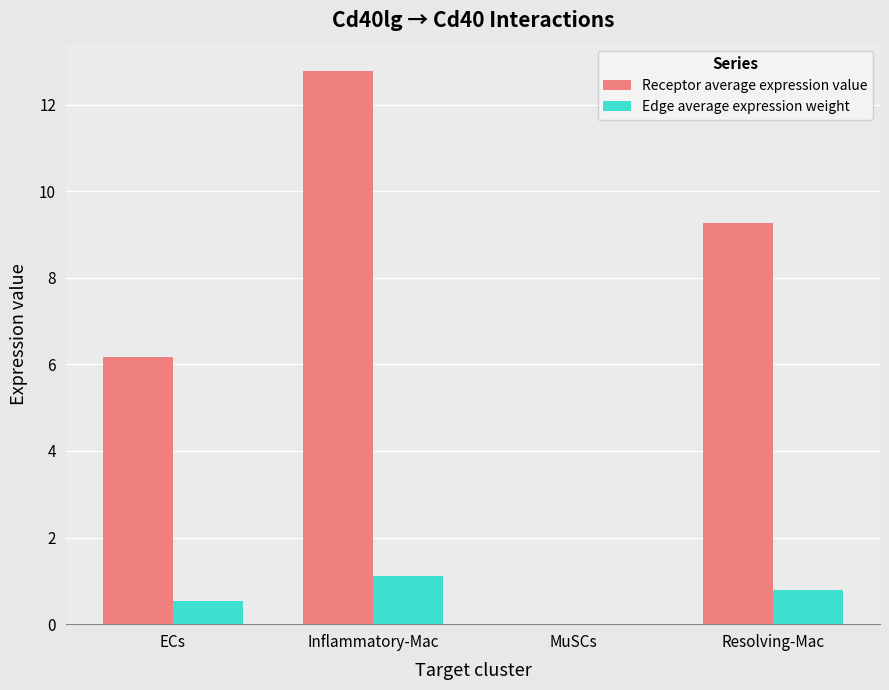

What value does the Edge average expression weight series have at ECs?

0.5